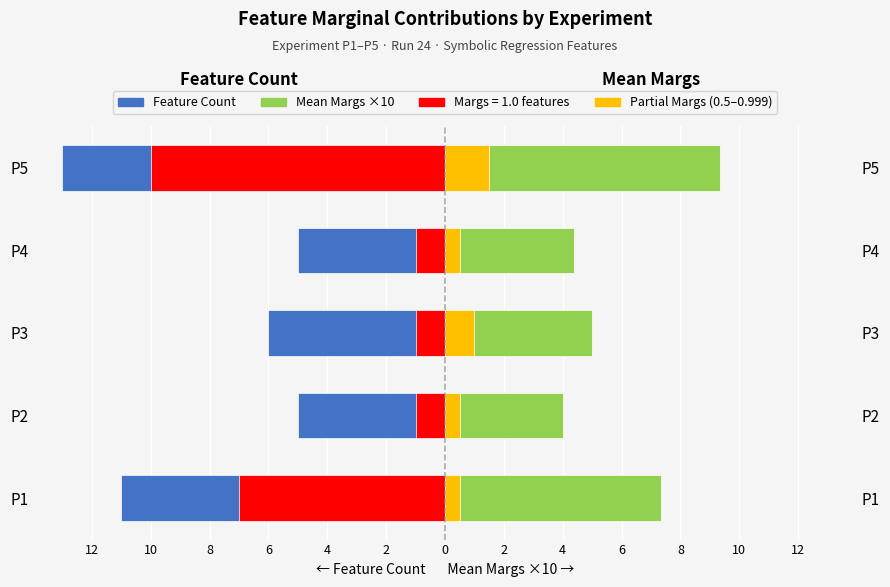

At how many categories does at least one series exceed -9?

5